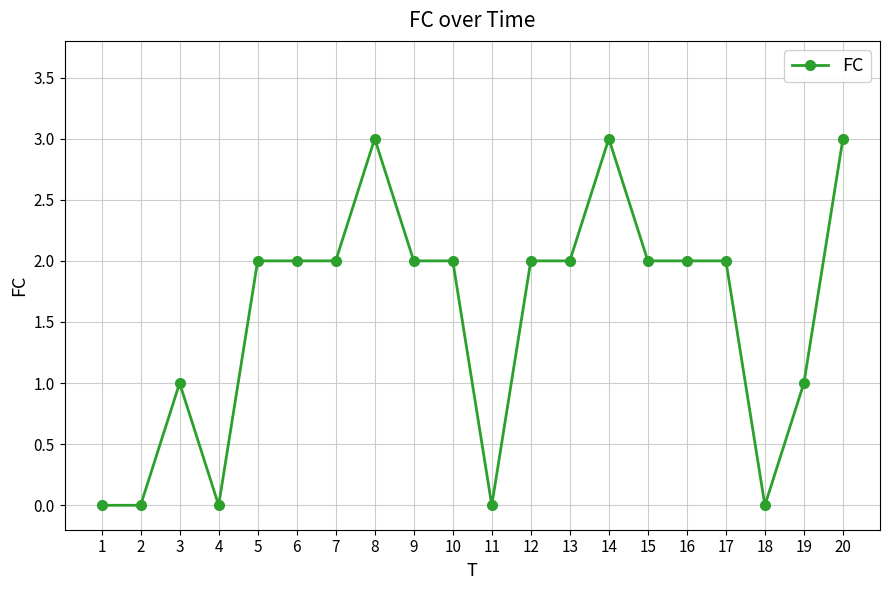

Count the number of data series in this chart.

1